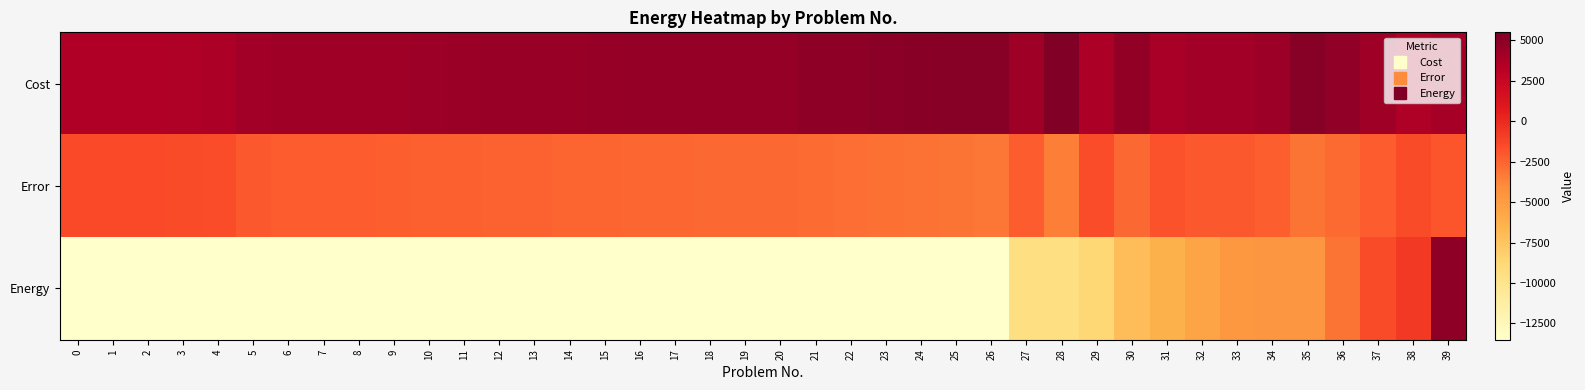

Rank the series by their average value, from lowest to highest.

Energy, Error, Cost